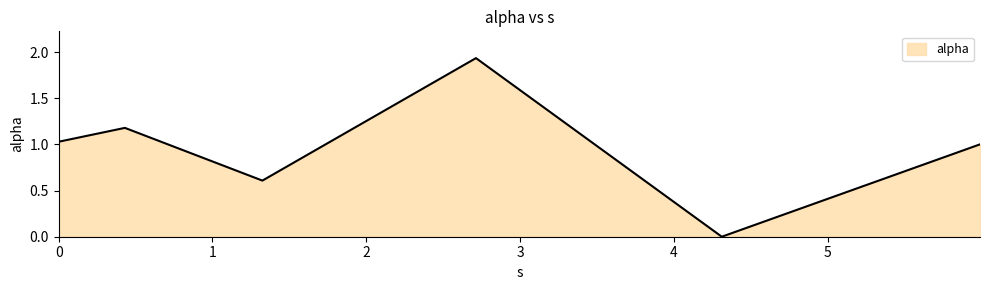

How many interior local valleys (lower than both neighbors) does the data have?

2